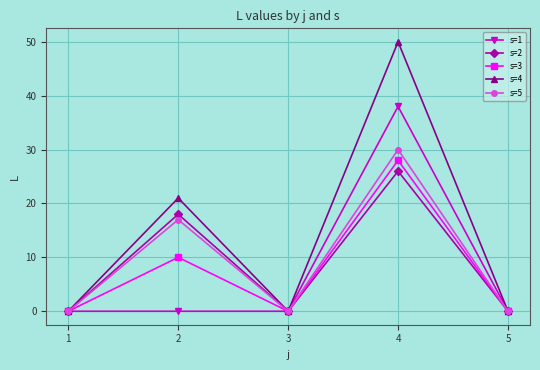

Reading right to left, what are all the values shown in this chart?

s=1: 5=0	4=38	3=0	2=0	1=0
s=2: 5=0	4=26	3=0	2=18	1=0
s=3: 5=0	4=28	3=0	2=10	1=0
s=4: 5=0	4=50	3=0	2=21	1=0
s=5: 5=0	4=30	3=0	2=17	1=0